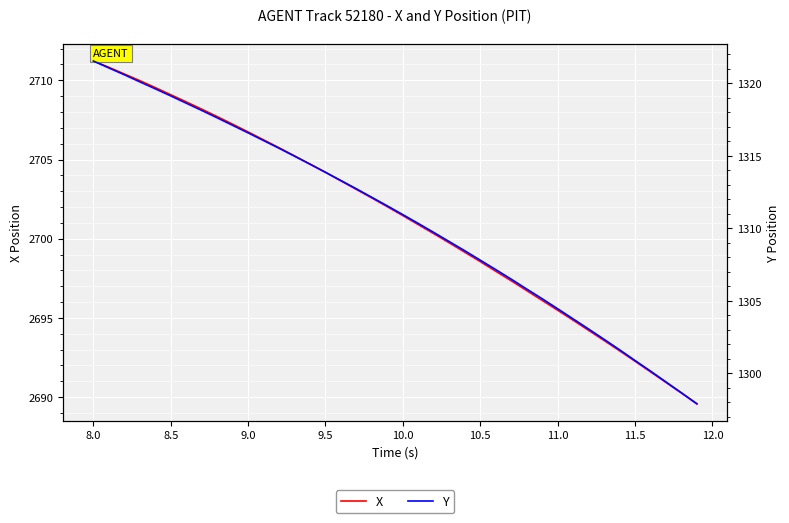

True or false: X and Y cross at least once.

False